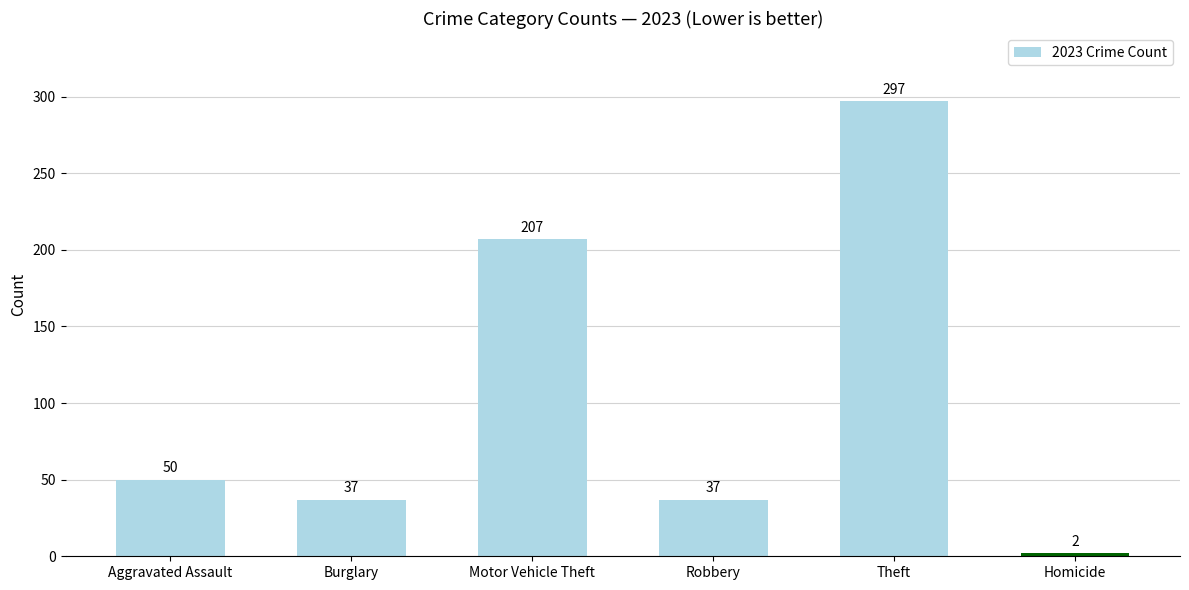

How many data points are less than 50?

3